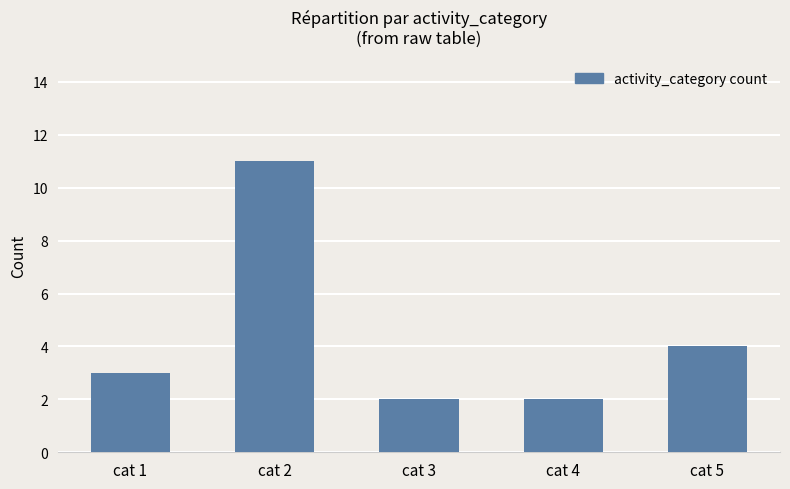

What is the difference between the maximum and second lowest values?

9